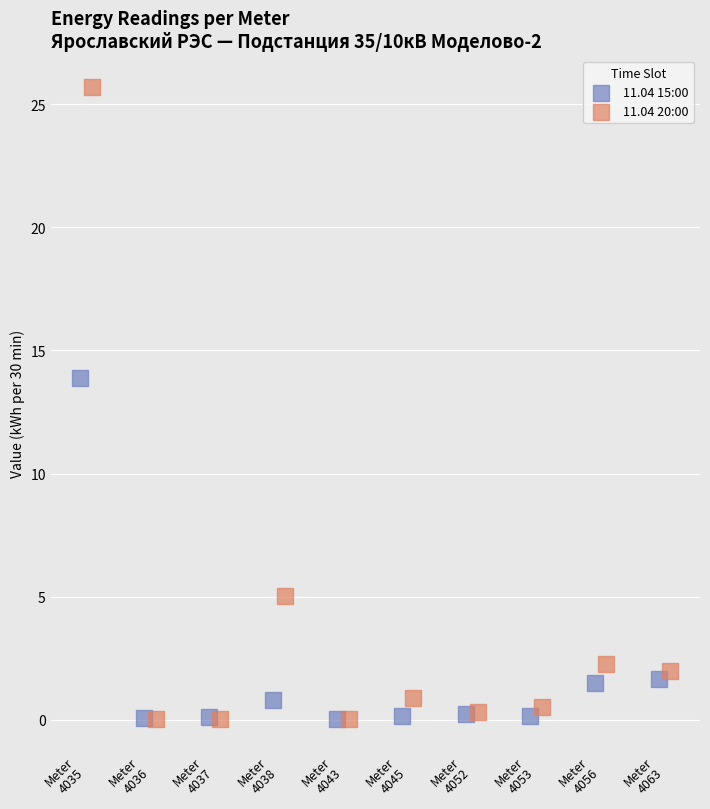

What are all the series names shown in the legend?

11.04 15:00, 11.04 20:00